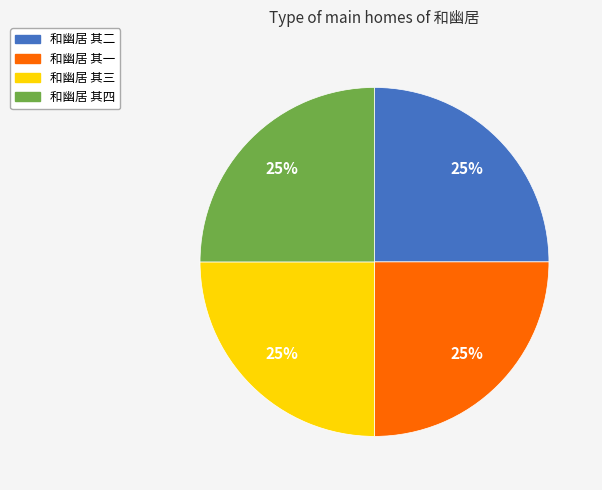

Approximately how many times larger is the value at 和幽居 其一 compared to 和幽居 其四?

1.0